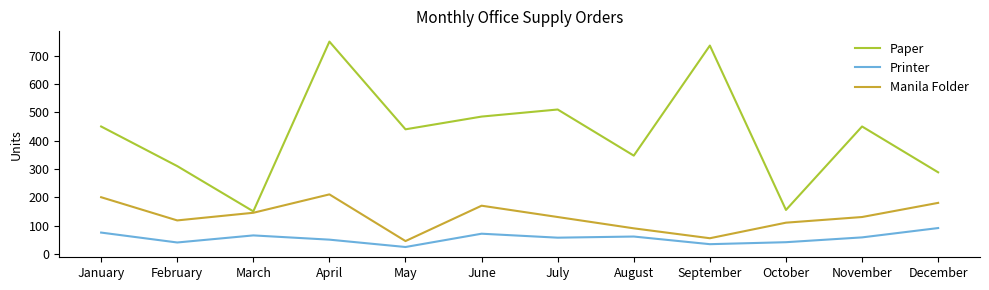

True or false: Printer and Manila Folder intersect in this chart.

False